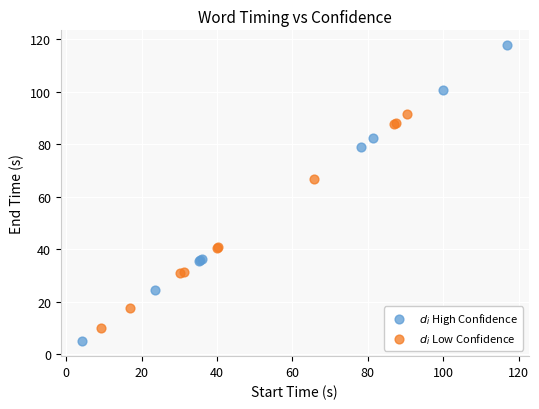

Which series contains the lowest Y value?

$d_i$ High Confidence